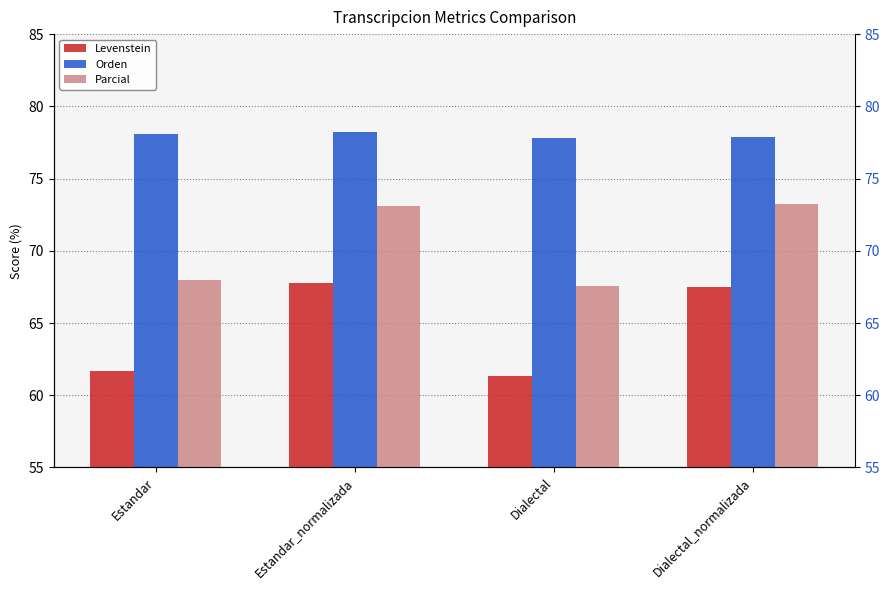

What is the spread (max minus min) of values at Estandar?

16.4